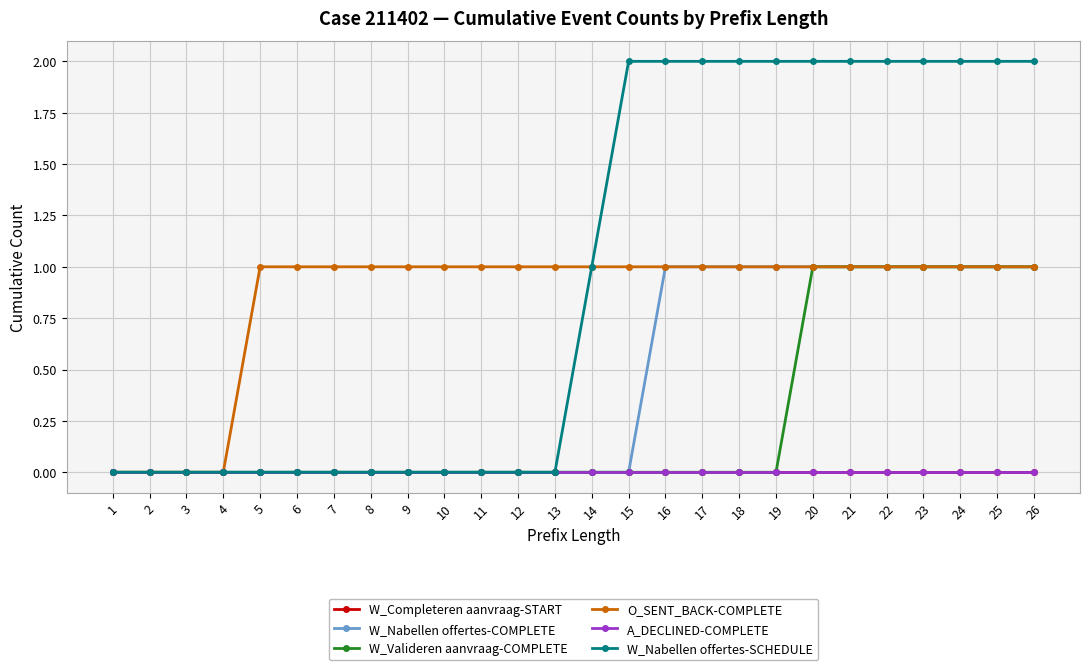

Reading right to left, transcribe all the data shown in this chart.

W_Completeren aanvraag-START: 26=0	25=0	24=0	23=0	22=0	21=0	20=0	19=0	18=0	17=0	16=0	15=0	14=0	13=0	12=0	11=0	10=0	9=0	8=0	7=0	6=0	5=0	4=0	3=0	2=0	1=0
W_Nabellen offertes-COMPLETE: 26=1	25=1	24=1	23=1	22=1	21=1	20=1	19=1	18=1	17=1	16=1	15=0	14=0	13=0	12=0	11=0	10=0	9=0	8=0	7=0	6=0	5=0	4=0	3=0	2=0	1=0
W_Valideren aanvraag-COMPLETE: 26=1	25=1	24=1	23=1	22=1	21=1	20=1	19=0	18=0	17=0	16=0	15=0	14=0	13=0	12=0	11=0	10=0	9=0	8=0	7=0	6=0	5=0	4=0	3=0	2=0	1=0
O_SENT_BACK-COMPLETE: 26=1	25=1	24=1	23=1	22=1	21=1	20=1	19=1	18=1	17=1	16=1	15=1	14=1	13=1	12=1	11=1	10=1	9=1	8=1	7=1	6=1	5=1	4=0	3=0	2=0	1=0
A_DECLINED-COMPLETE: 26=0	25=0	24=0	23=0	22=0	21=0	20=0	19=0	18=0	17=0	16=0	15=0	14=0	13=0	12=0	11=0	10=0	9=0	8=0	7=0	6=0	5=0	4=0	3=0	2=0	1=0
W_Nabellen offertes-SCHEDULE: 26=2	25=2	24=2	23=2	22=2	21=2	20=2	19=2	18=2	17=2	16=2	15=2	14=1	13=0	12=0	11=0	10=0	9=0	8=0	7=0	6=0	5=0	4=0	3=0	2=0	1=0